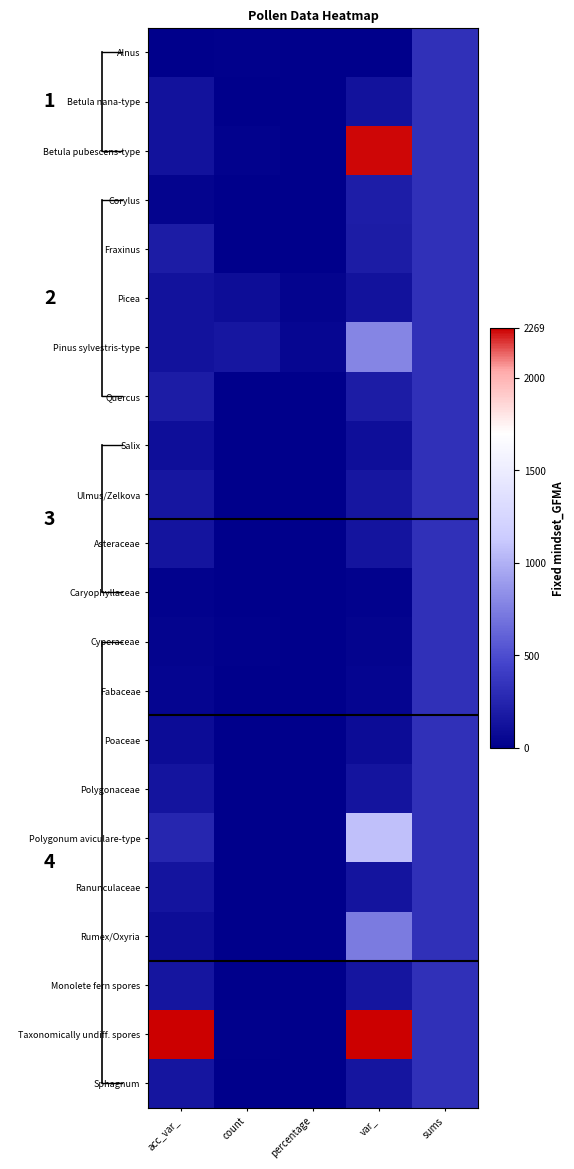

Reading left to right, transcribe all the data shown in this chart.

Alnus: acc_var_=5.0	count=14.0	percentage=4.4	var_=5.0	sums=320.0
Betula nana-type: acc_var_=127.0	count=1.0	percentage=0.3	var_=127.0	sums=320.0
Betula pubescens-type: acc_var_=128.0	count=22.0	percentage=6.9	var_=2260.0	sums=320.0
Corylus: acc_var_=31.0	count=1.0	percentage=0.3	var_=201.0	sums=320.0
Fraxinus: acc_var_=190.0	count=1.0	percentage=0.3	var_=190.0	sums=320.0
Picea: acc_var_=126.0	count=89.0	percentage=27.8	var_=126.0	sums=320.0
Pinus sylvestris-type: acc_var_=125.0	count=152.0	percentage=47.5	var_=788.0	sums=320.0
Quercus: acc_var_=189.0	count=1.0	percentage=0.3	var_=189.0	sums=320.0
Salix: acc_var_=99.0	count=1.0	percentage=0.3	var_=99.0	sums=320.0
Ulmus/Zelkova: acc_var_=154.0	count=1.0	percentage=0.3	var_=154.0	sums=320.0
Asteraceae: acc_var_=134.0	count=2.0	percentage=0.6	var_=134.0	sums=320.0
Caryophyllaceae: acc_var_=18.0	count=1.0	percentage=0.3	var_=18.0	sums=320.0
Cyperaceae: acc_var_=33.0	count=11.0	percentage=3.4	var_=33.0	sums=320.0
Fabaceae: acc_var_=41.0	count=1.0	percentage=0.3	var_=41.0	sums=320.0
Poaceae: acc_var_=80.0	count=8.0	percentage=2.5	var_=80.0	sums=320.0
Polygonaceae: acc_var_=138.0	count=1.0	percentage=0.3	var_=138.0	sums=320.0
Polygonum aviculare-type: acc_var_=262.0	count=1.0	percentage=0.3	var_=1078.0	sums=320.0
Ranunculaceae: acc_var_=135.0	count=1.0	percentage=0.3	var_=135.0	sums=320.0
Rumex/Oxyria: acc_var_=94.0	count=3.0	percentage=0.9	var_=727.0	sums=320.0
Monolete fern spores: acc_var_=146.0	count=8.0	percentage=2.5	var_=146.0	sums=320.0
Taxonomically undiff. spores: acc_var_=2269.0	count=12.0	percentage=0.0	var_=2269.0	sums=320.0
Sphagnum: acc_var_=144.0	count=3.0	percentage=0.0	var_=144.0	sums=320.0